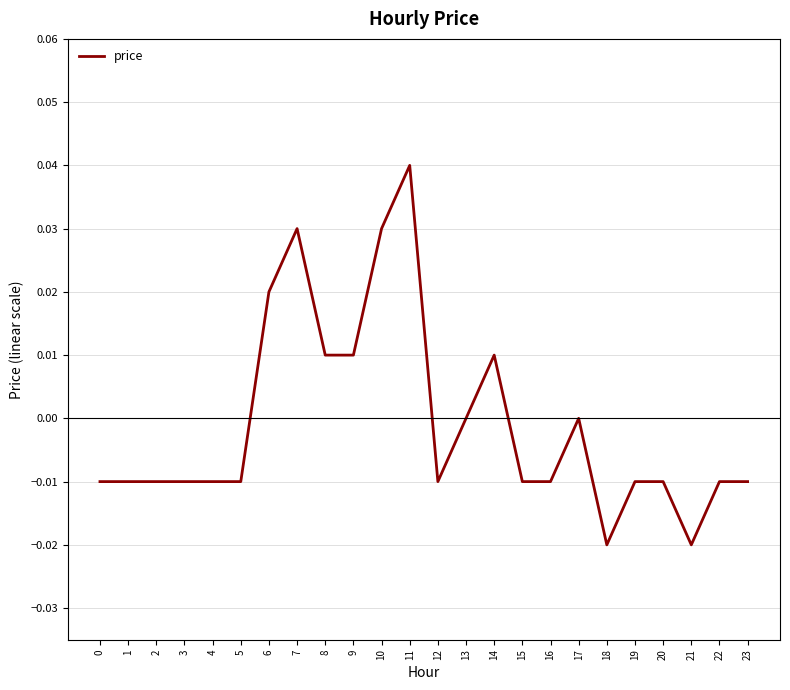

At which category does the chart reach its peak across all series?

11